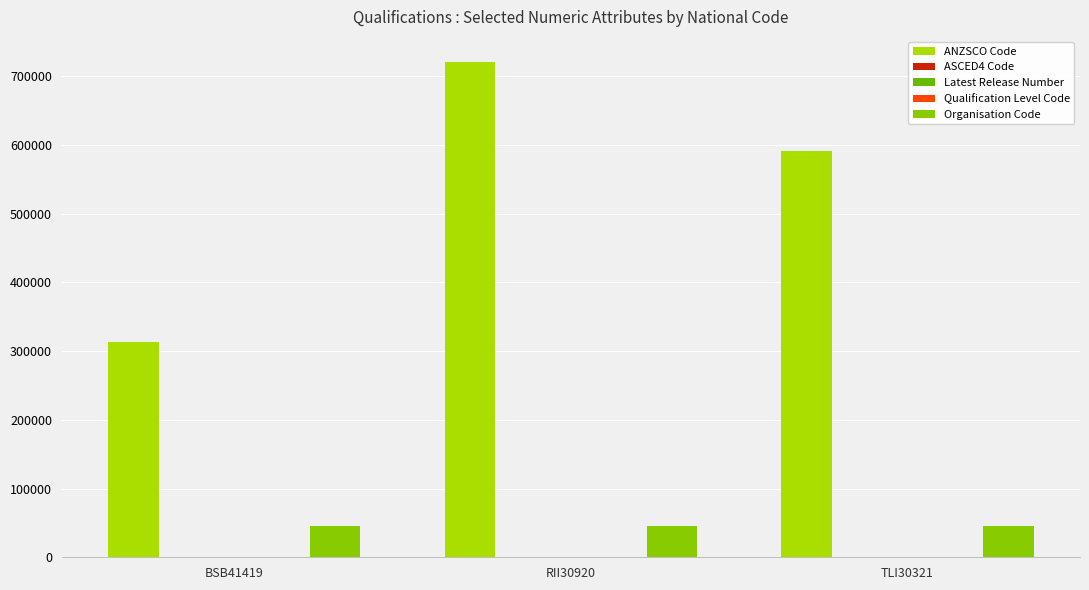

Which category has the lowest value across all series?

BSB41419